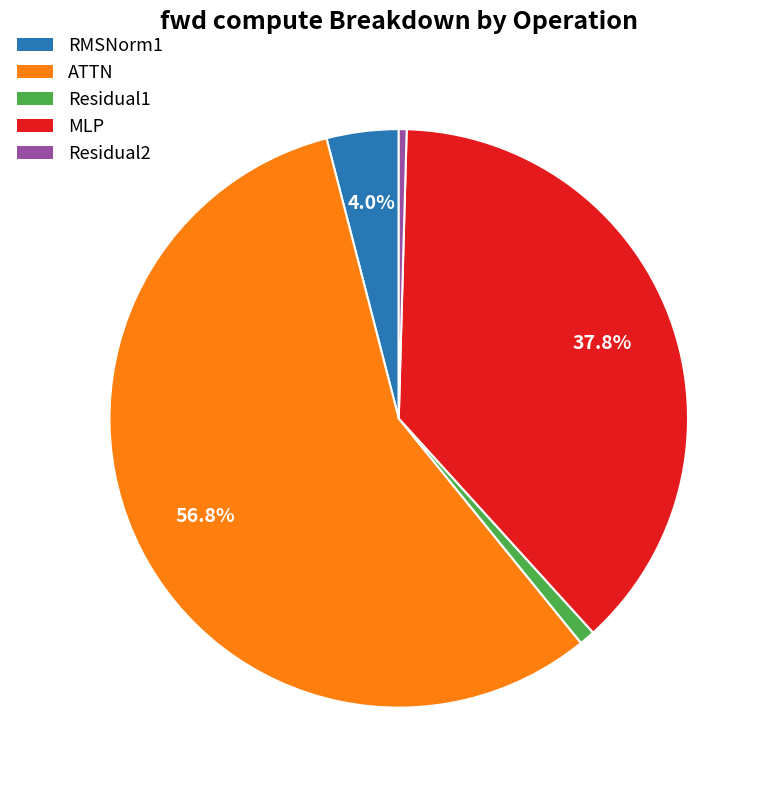

To the nearest percent, what is the difference between the largest and smallest slice percentages?

56%